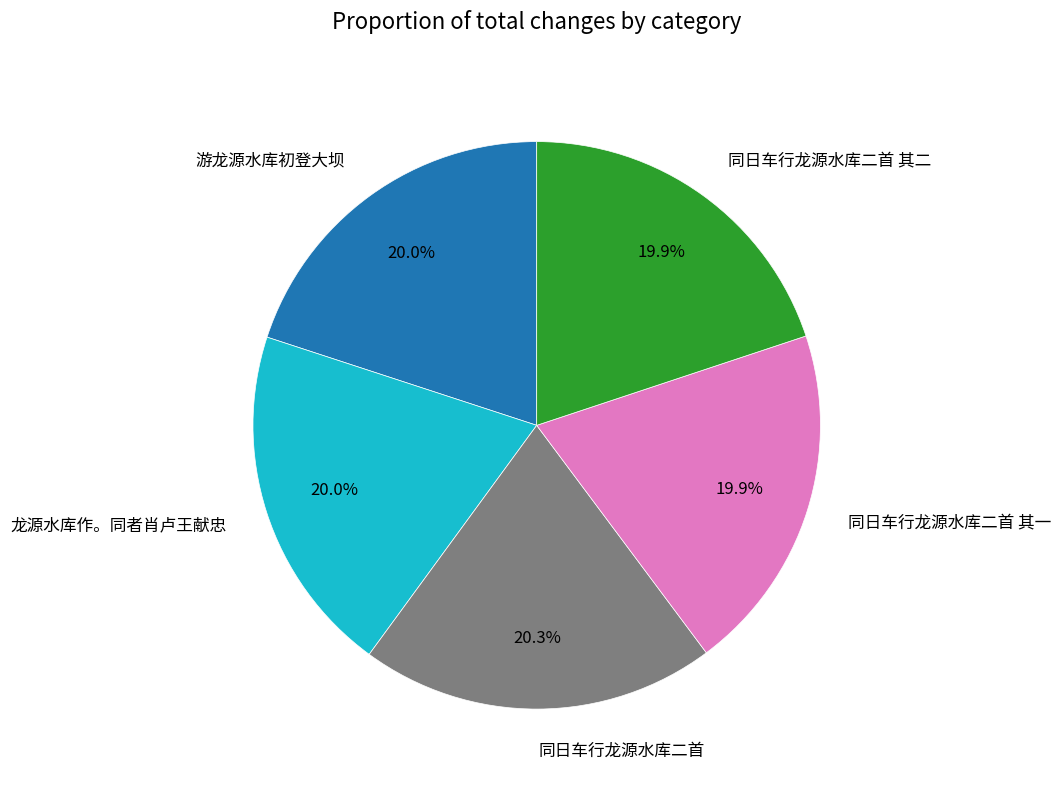

Does 同日车行龙源水库二首 represent more than half of the total?

No